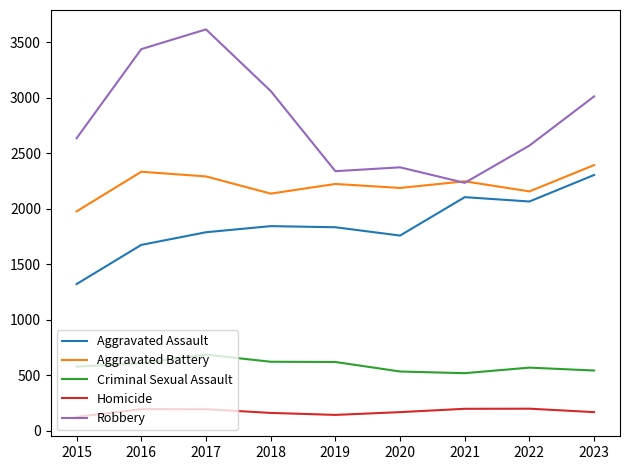

What is the average value of the Aggravated Battery series?

2218